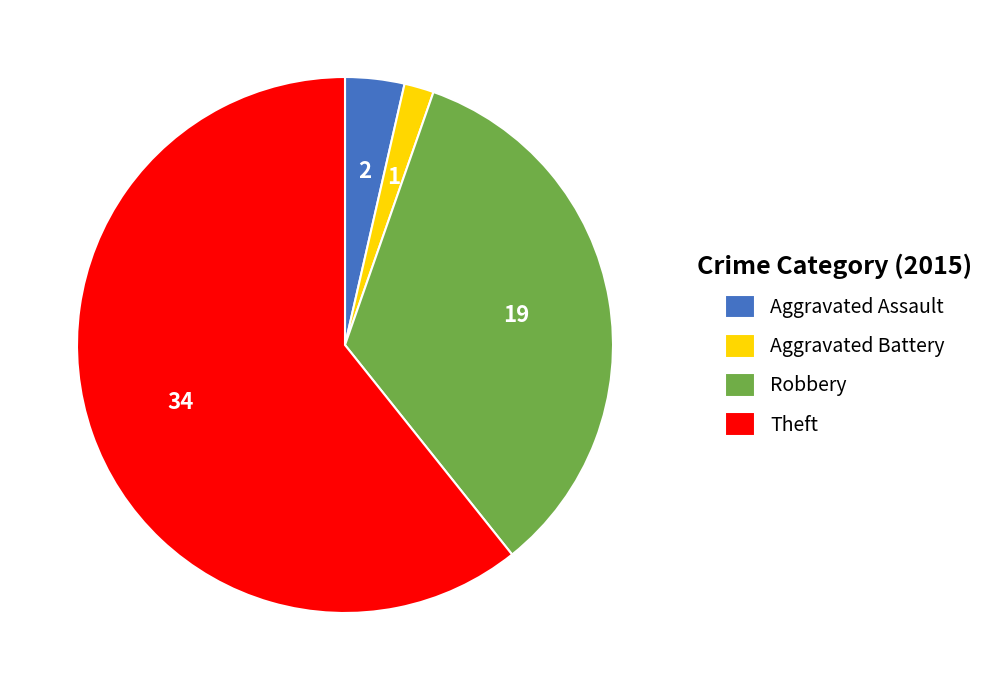

Count the number of slices in the pie.

4